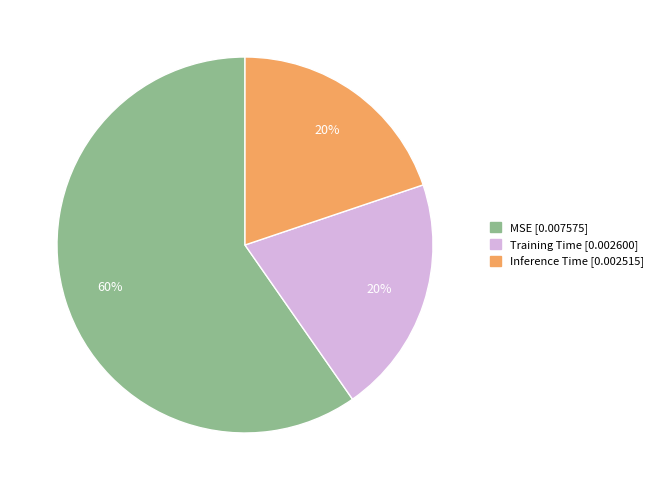

To the nearest percent, what percentage of the pie is Training Time?

20%